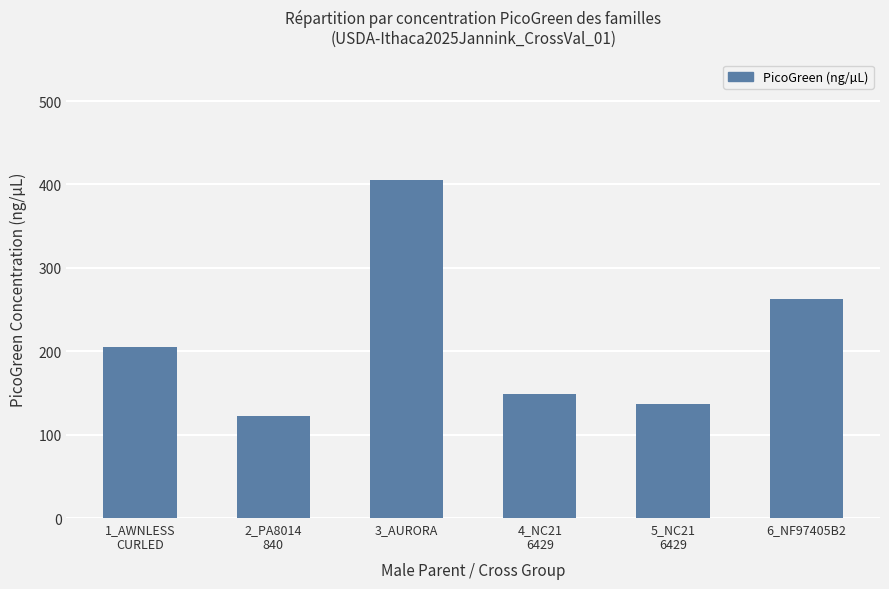

Rank the categories by value from lowest to highest.

2_PA8014
840, 5_NC21
6429, 4_NC21
6429, 1_AWNLESS
CURLED, 6_NF97405B2, 3_AURORA